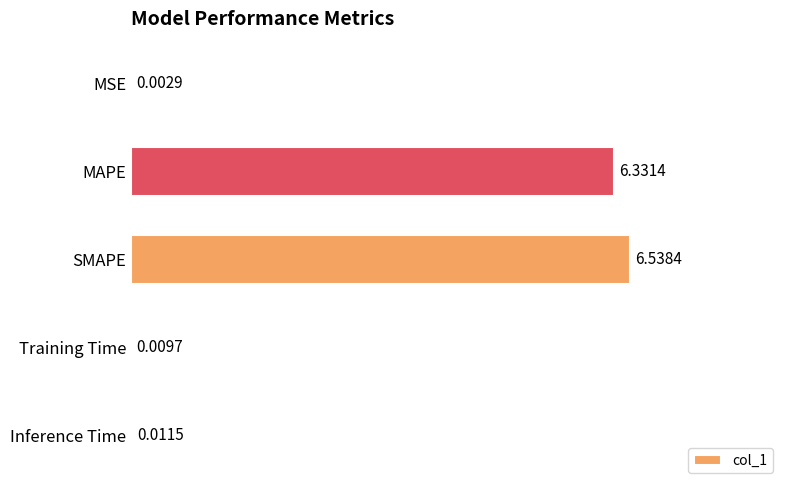

What is the sum of all values?

12.9